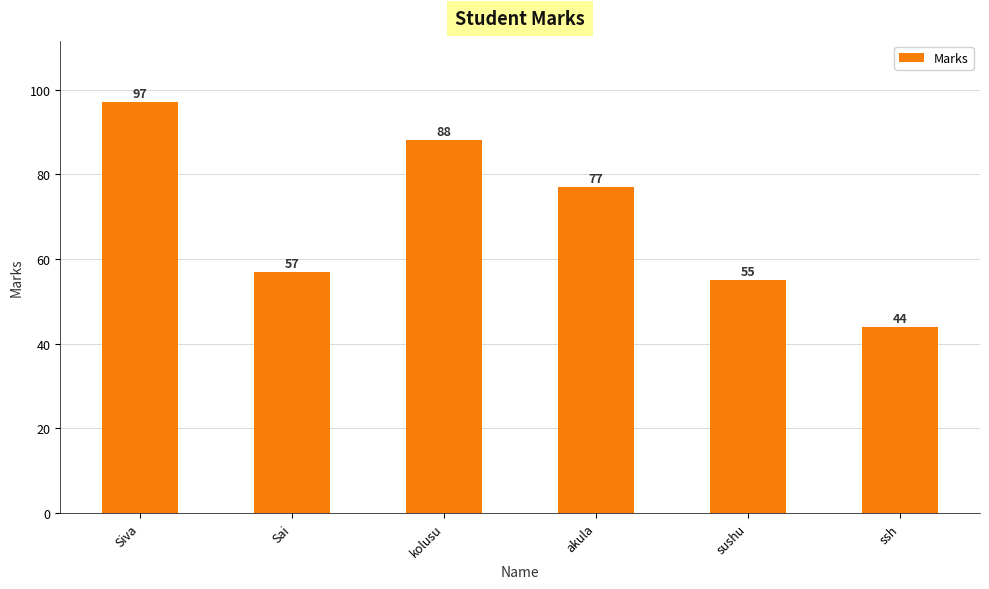

How many categories are shown in the chart?

6